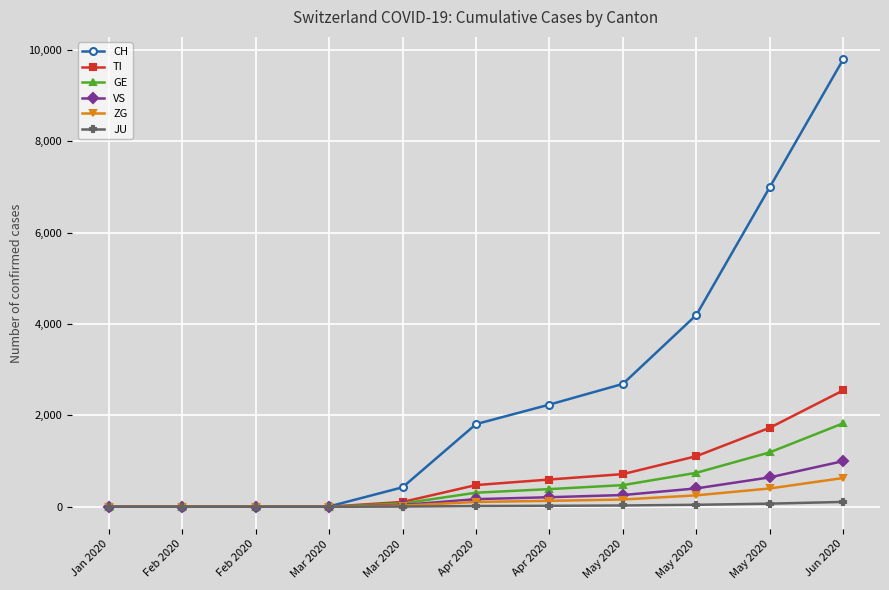

True or false: JU and CH cross at least once.

False